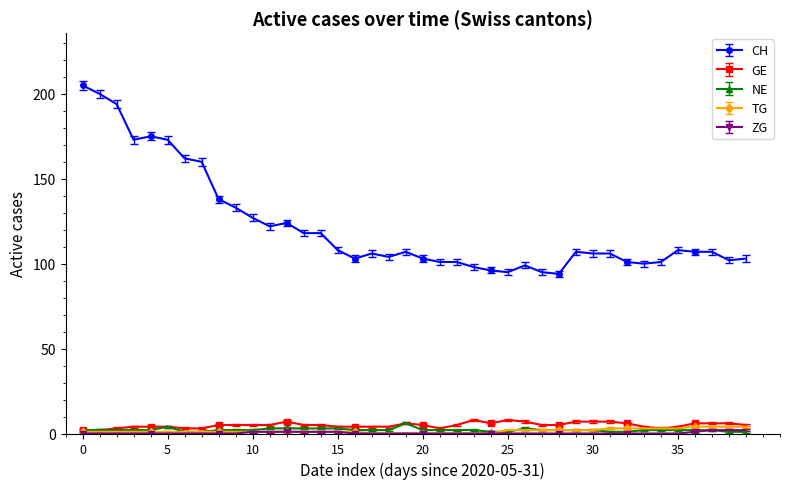

What is the difference between the second highest and second lowest values in the NE series?

3